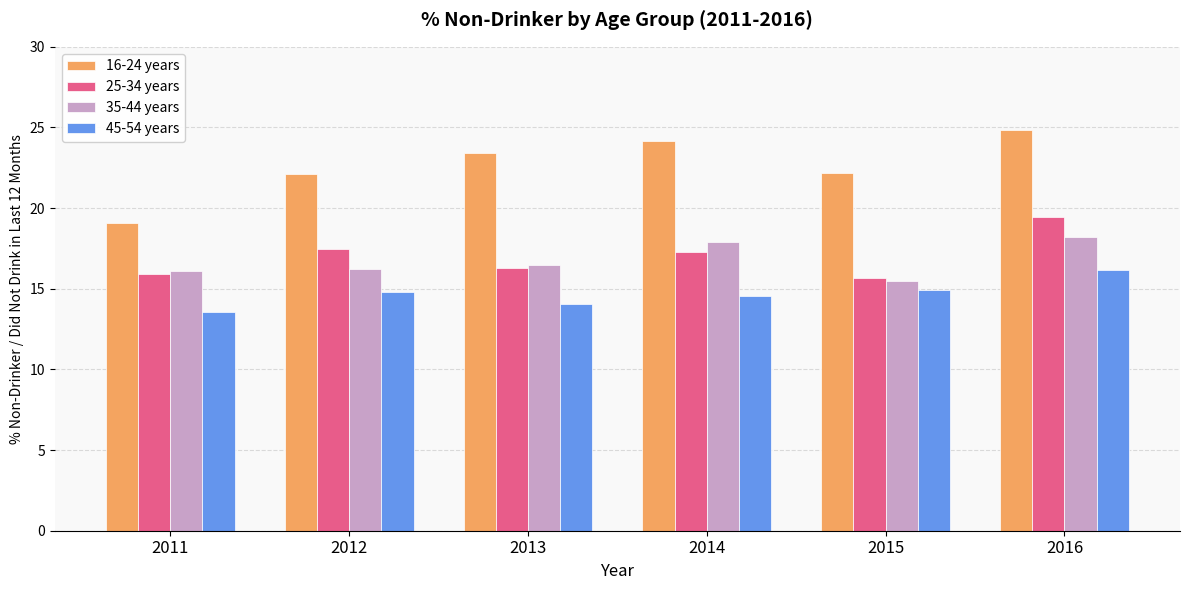

What is the difference between the 16-24 years values at 2014 and 2013?

0.8